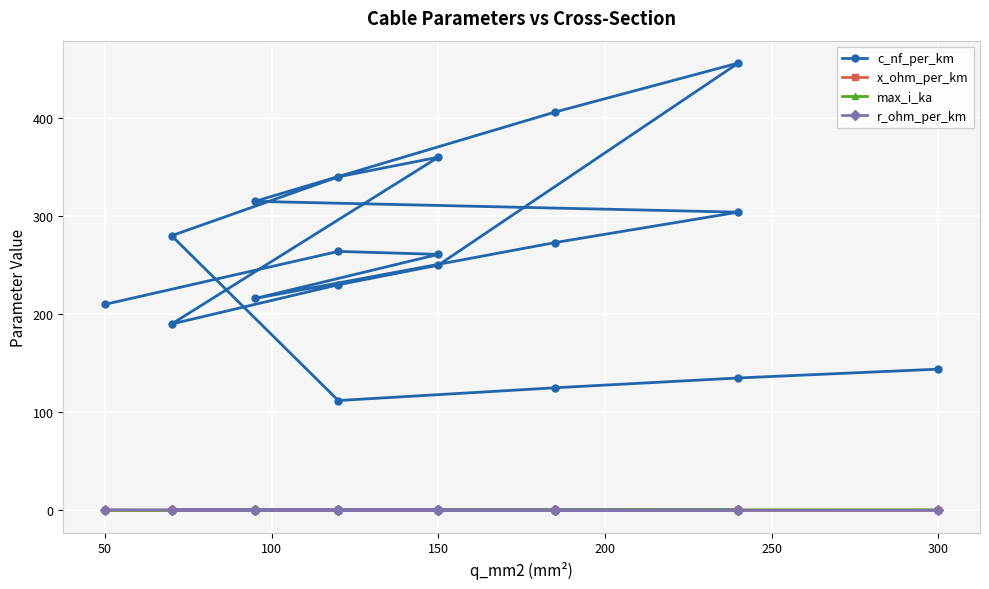

In max_i_ka, how many points are higher than both neighbors (excluding endpoints)?

4